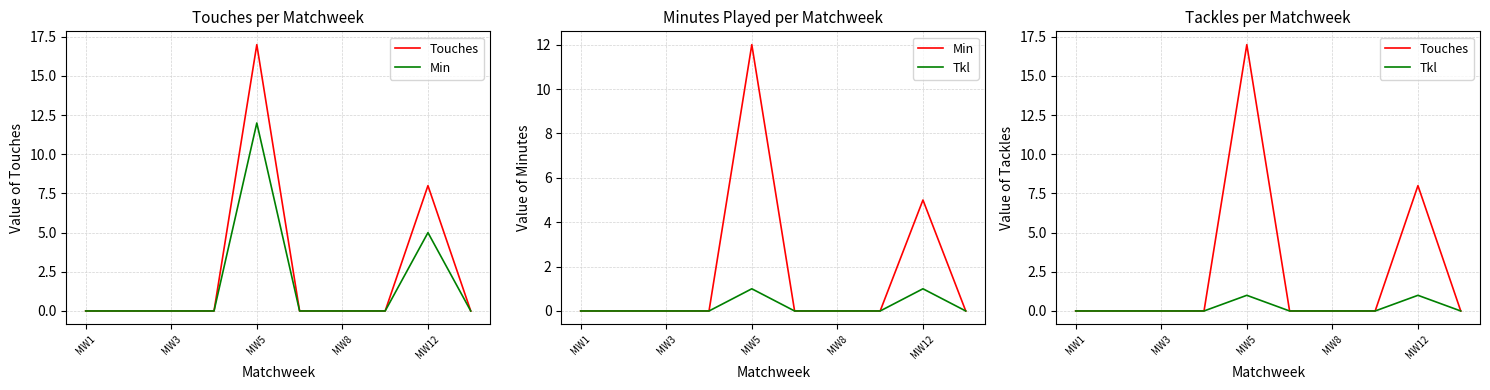

What is the sum of all Touches values?

25